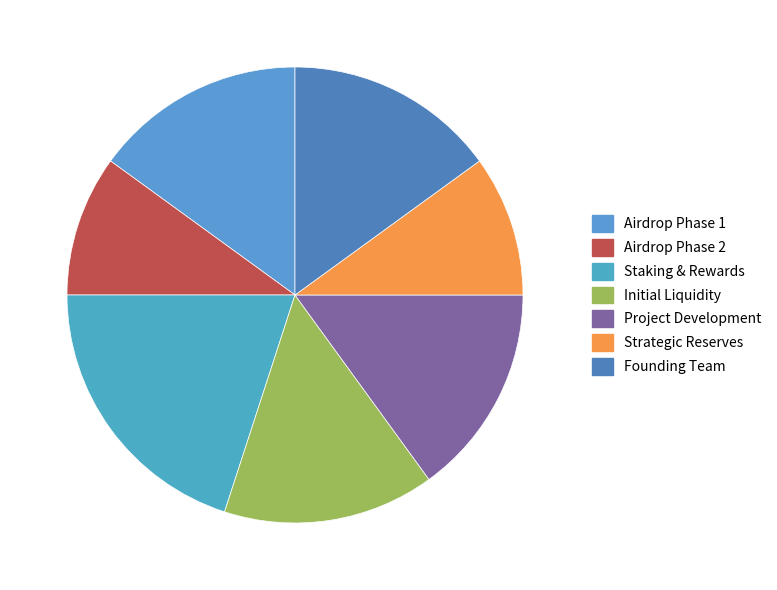

Is there a majority slice in this chart?

No